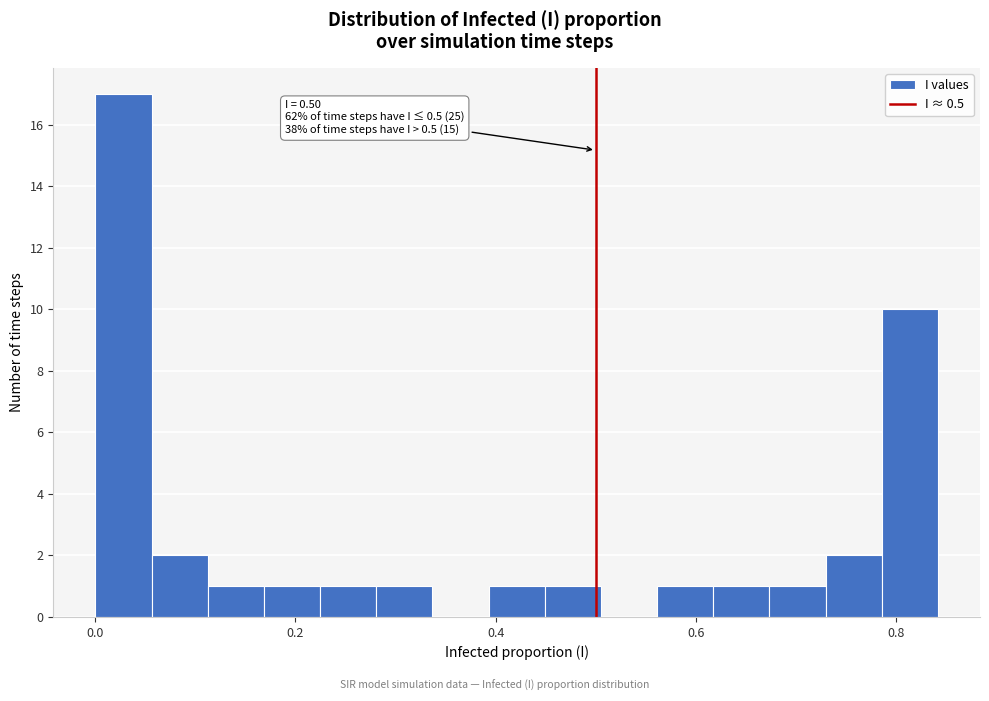

Read against the x-axis, roughly where is the centre of the tallest bar?

0.02